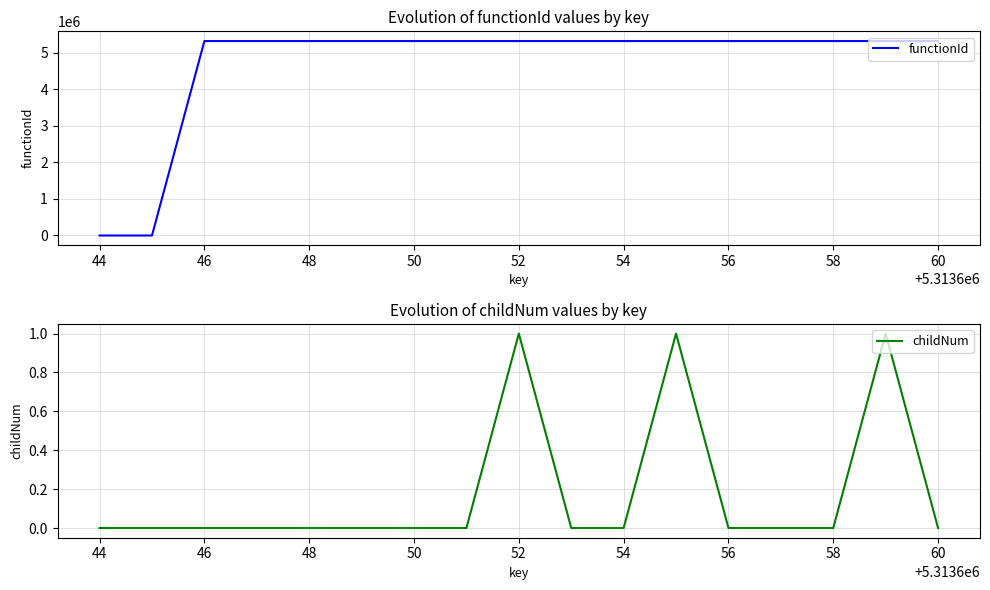

True or false: childNum has a value of -1 at 60.

False